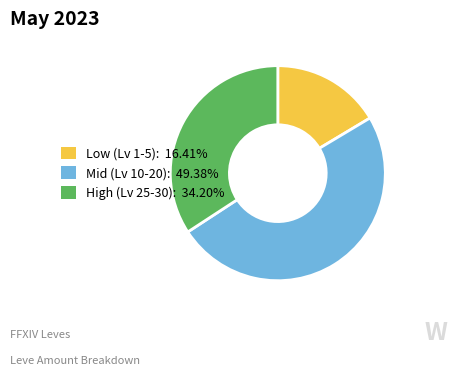

Does any single category account for the majority?

No